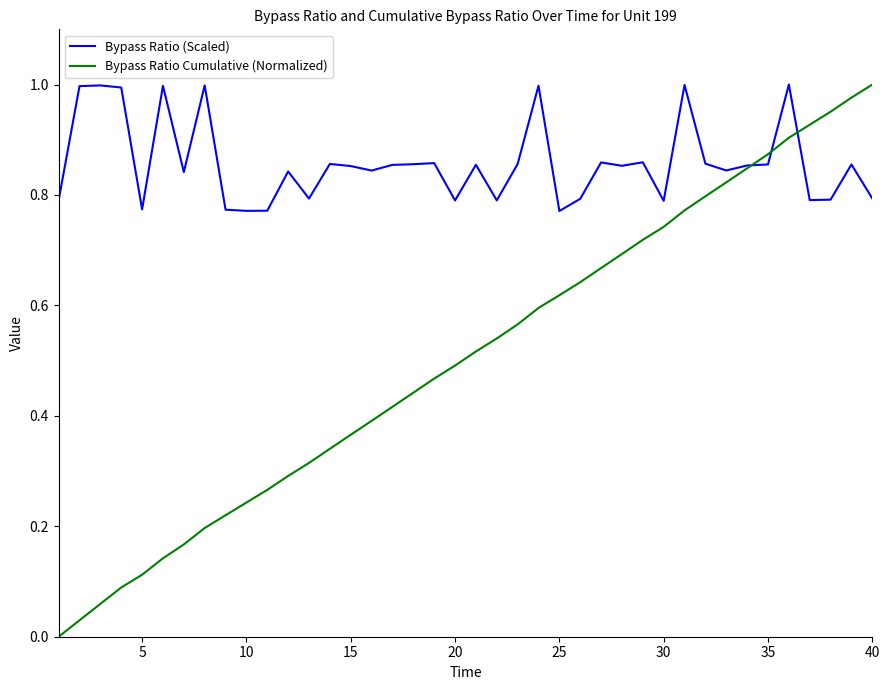

Which series has the widest spread of values?

Bypass Ratio Cumulative (Normalized)